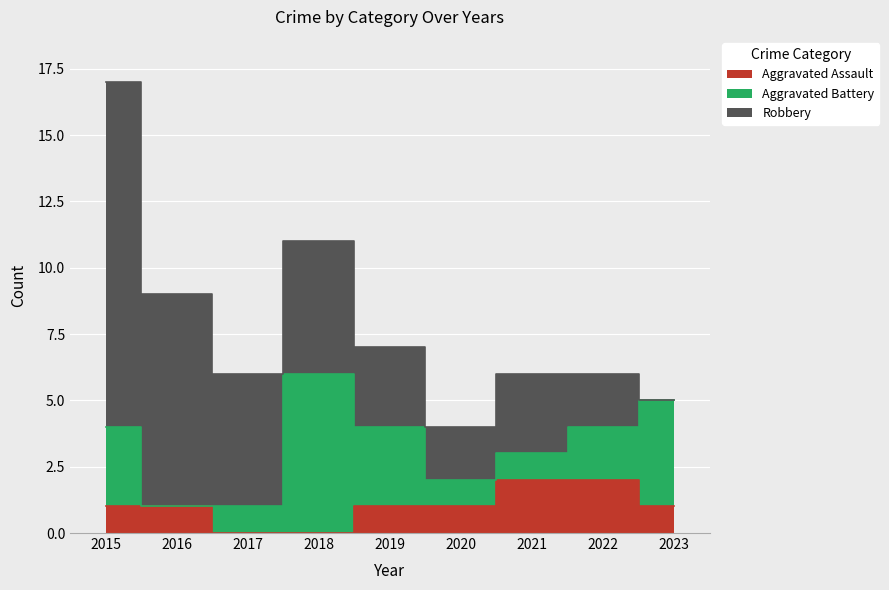

Reading right to left, what are all the values shown in this chart?

Aggravated Assault: 1	2	2	1	1	0	0	1	1
Aggravated Battery: 4	2	1	1	3	6	1	0	3
Robbery: 0	2	3	2	3	5	5	8	13